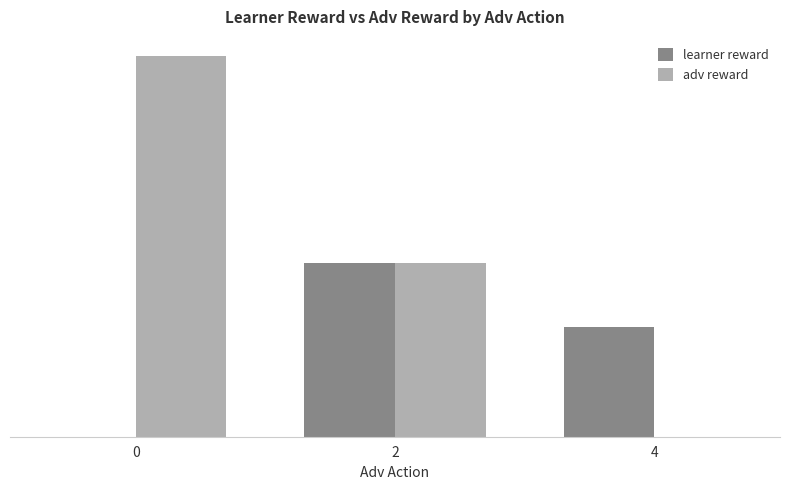

Which series has the largest total across all categories?

adv reward